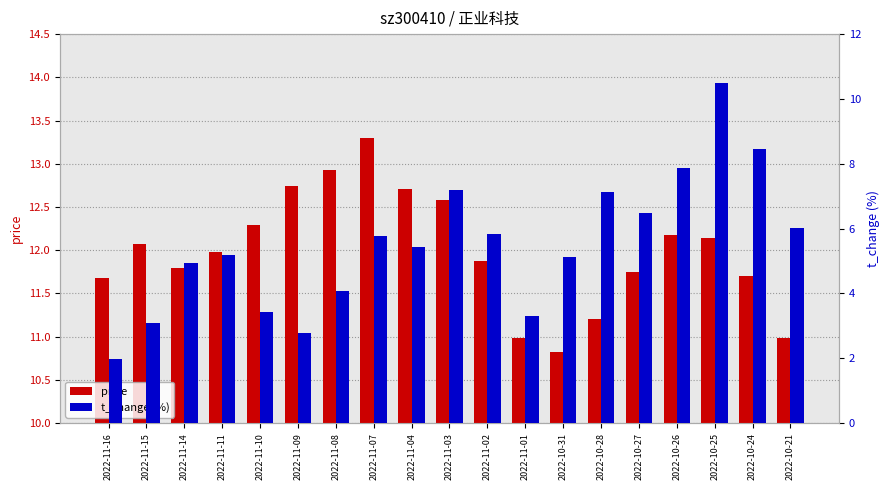

What is the difference between the price values at 2022-11-14 and 2022-10-27?

0.1